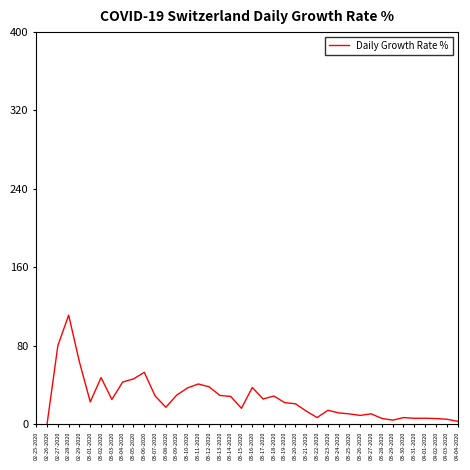

How many values are above zero?

38